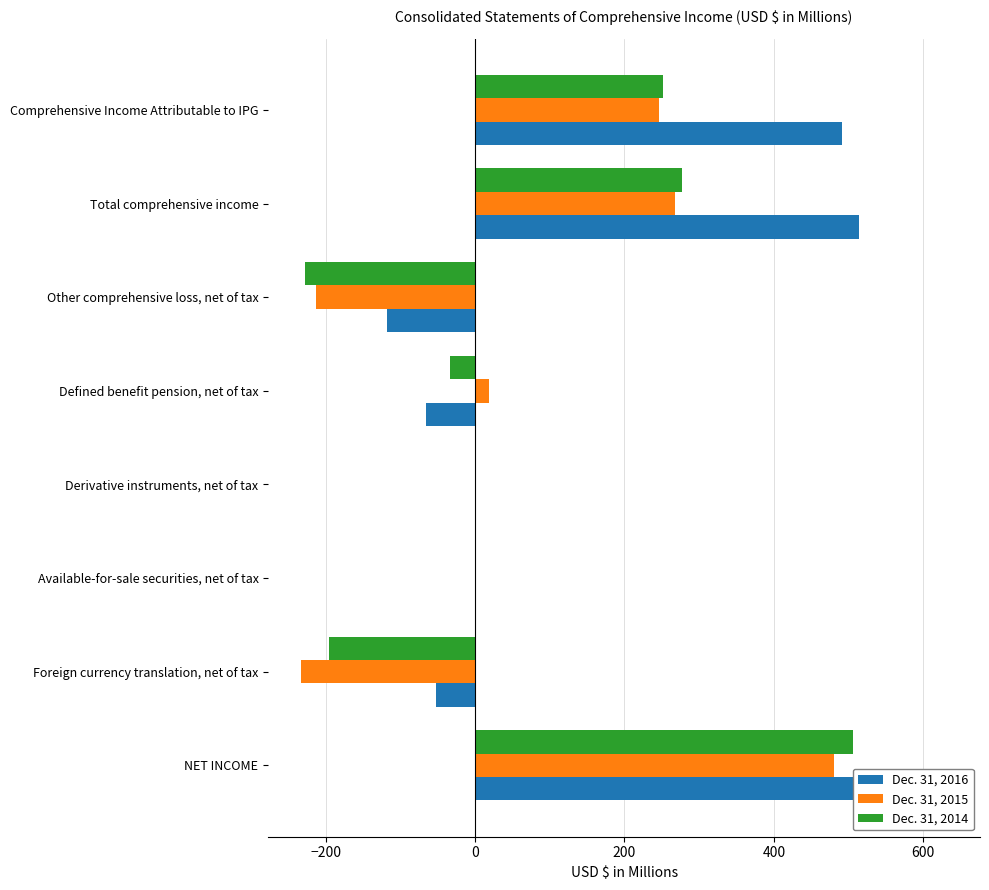

What is the value of the Dec. 31, 2014 bar at the 6th from the left?

-228.1